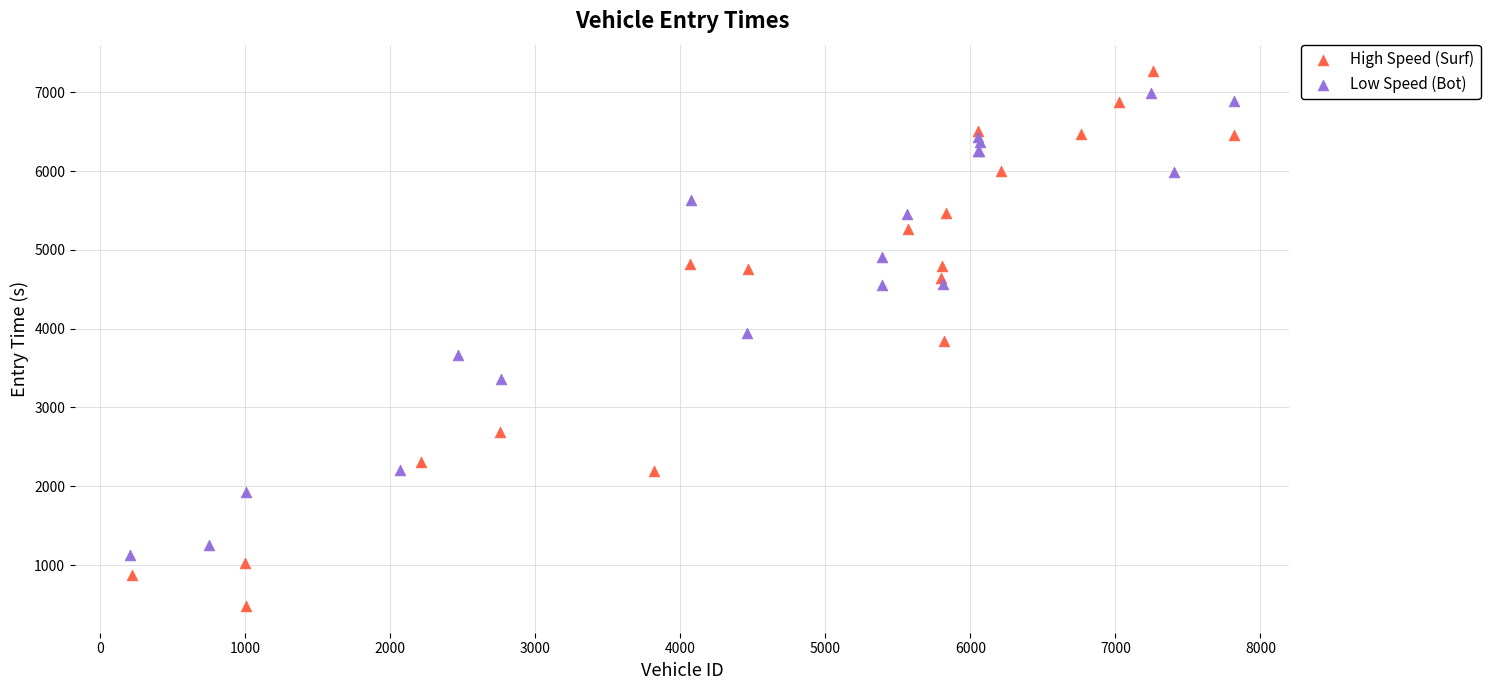

Which series reaches the minimum Y coordinate?

High Speed (Surf)